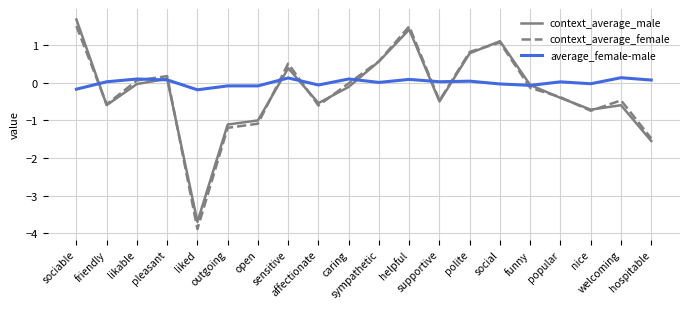

List the series in order of their peak value, lowest first.

average_female-male, context_average_female, context_average_male